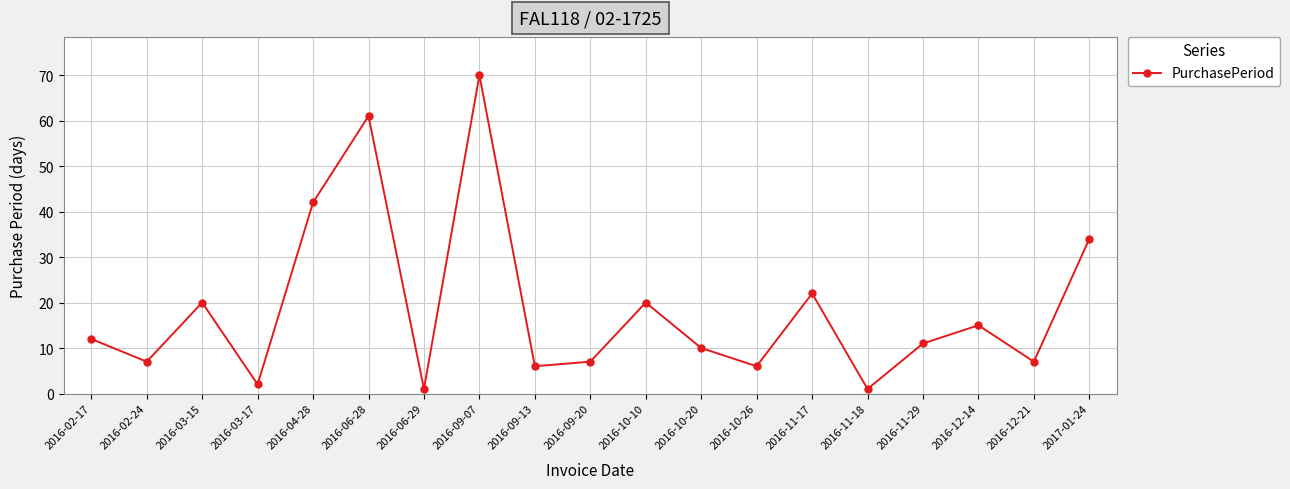

At which label does the data first exceed 11?

2016-02-17